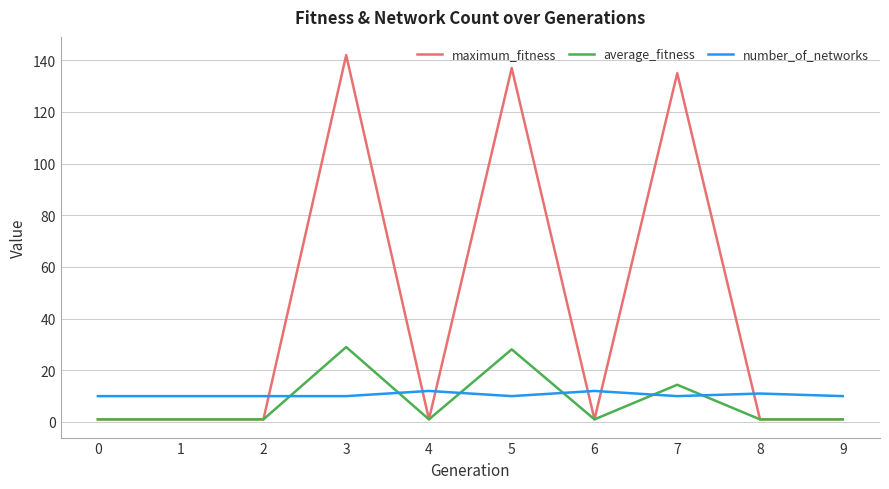

The value of number_of_networks at 9 is 4.6. True or false?

False